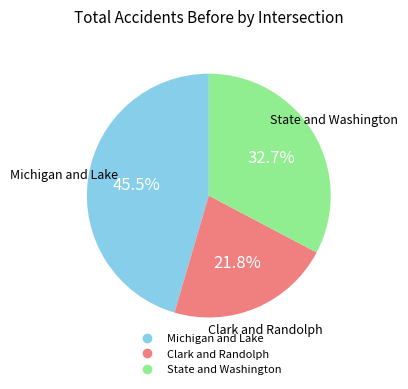

Which slice is the largest?

Michigan and Lake